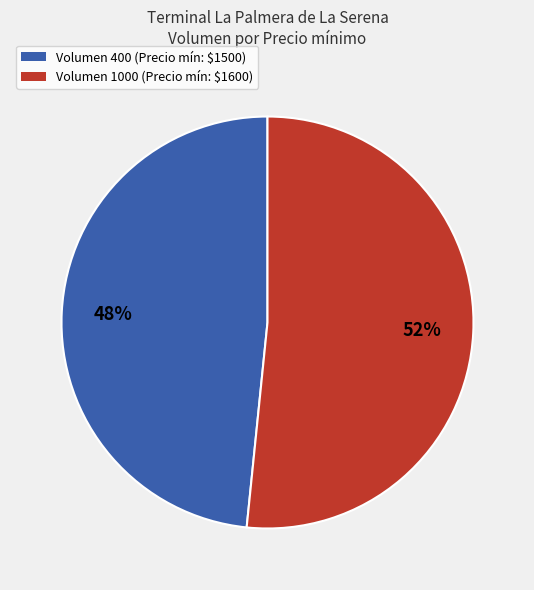

What is the largest slice in the pie chart?

Volumen 1000 (Precio mín: $1600)